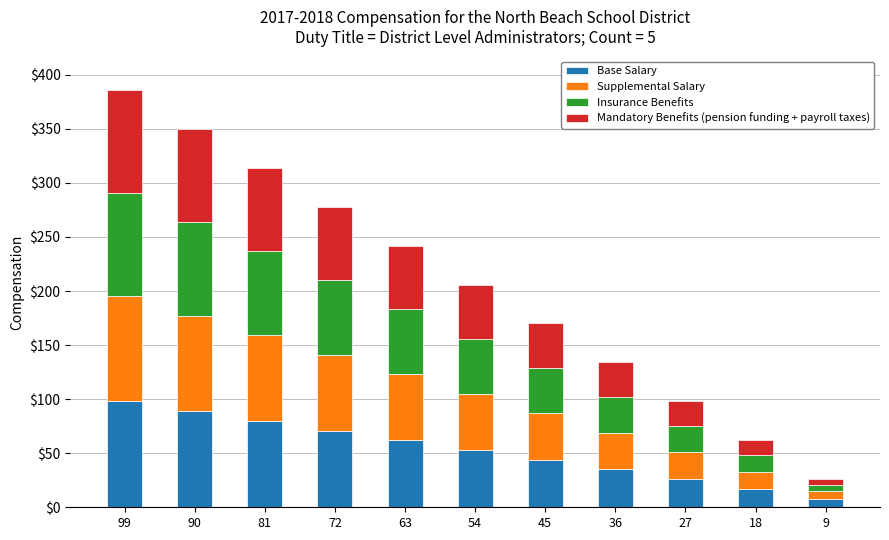

At which label does Base Salary reach its peak?

99